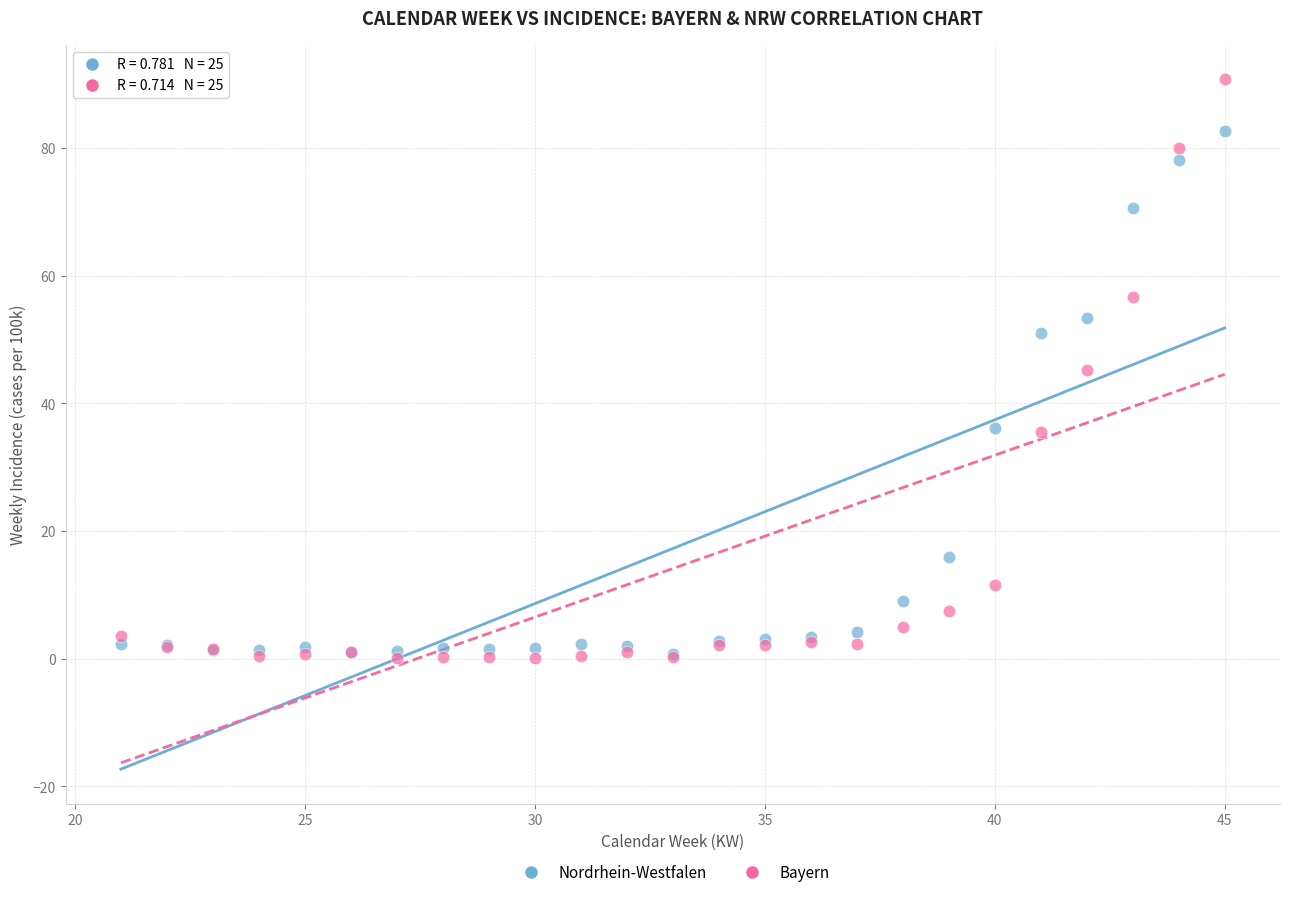

Which series reaches the maximum Y coordinate?

Bayern